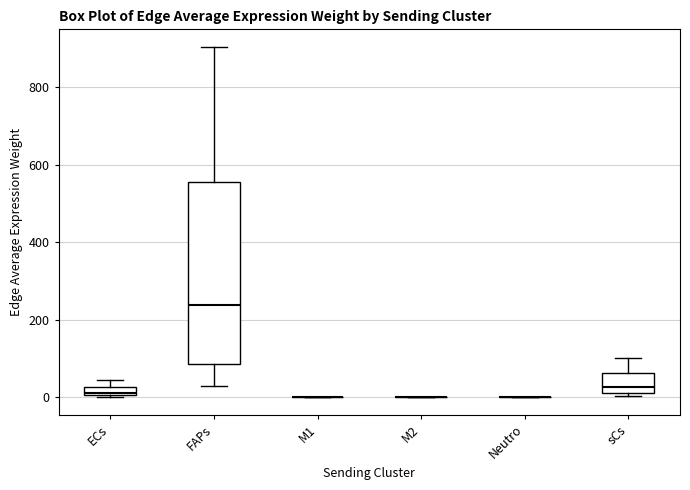

Comparing the boxes themselves (not the whiskers), which one is the tallest?

FAPs